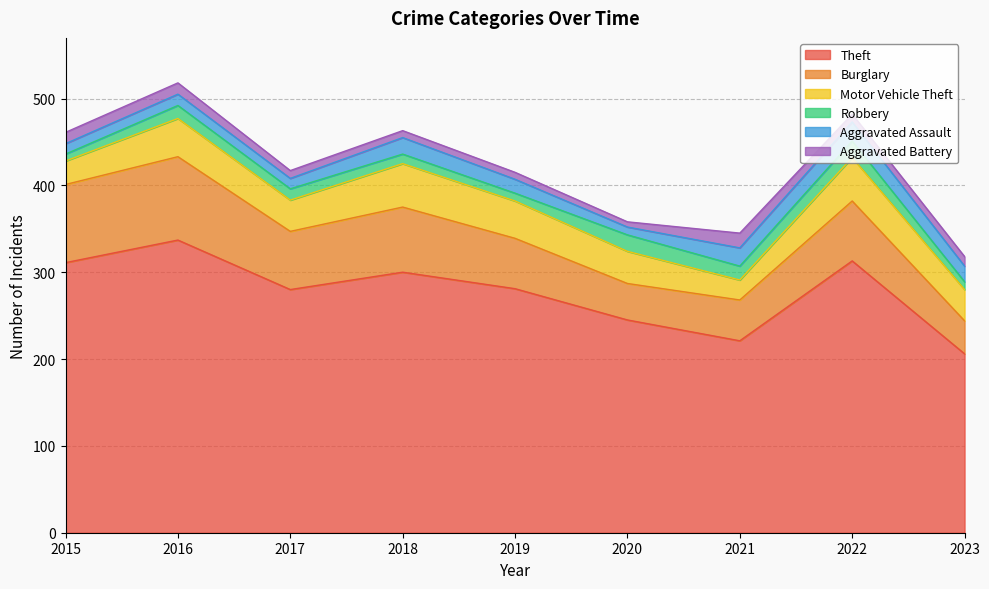

At which label does Aggravated Assault reach its minimum?

2020